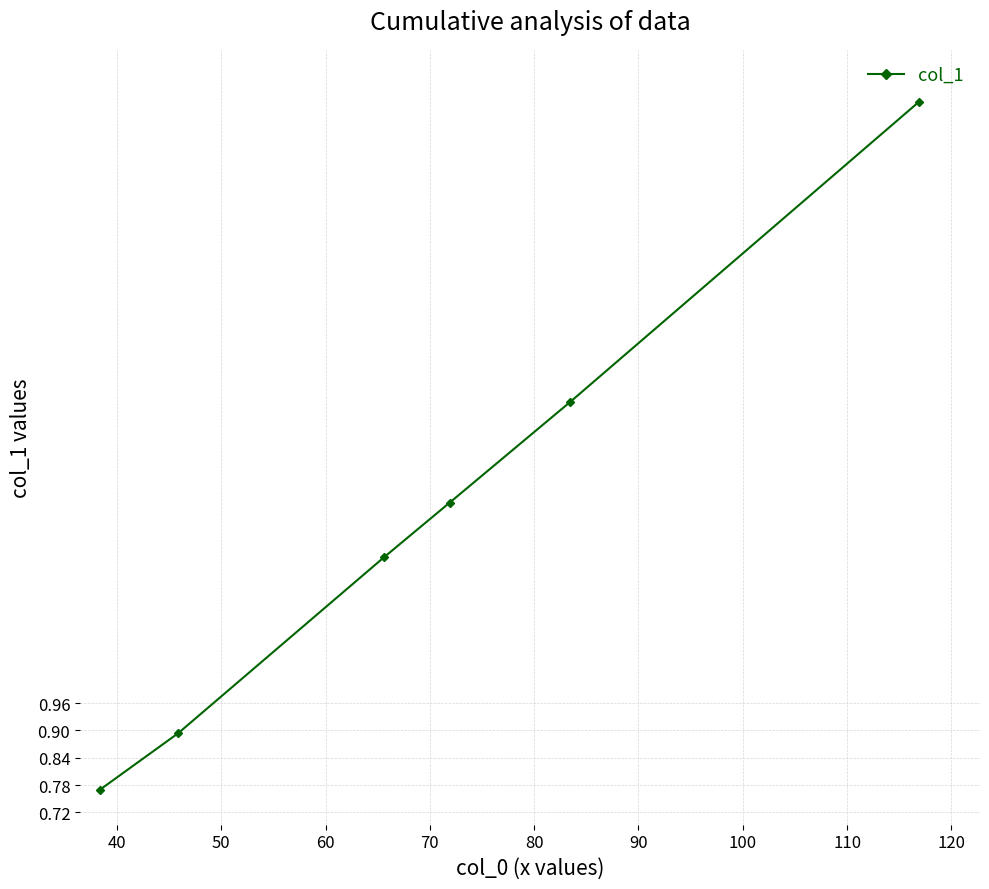

Does the chart have visible grid lines?

Yes